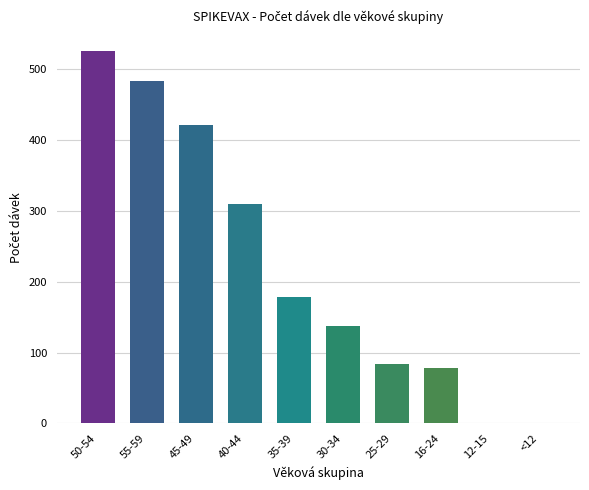

Where is the data nearest to the value 263?

40-44